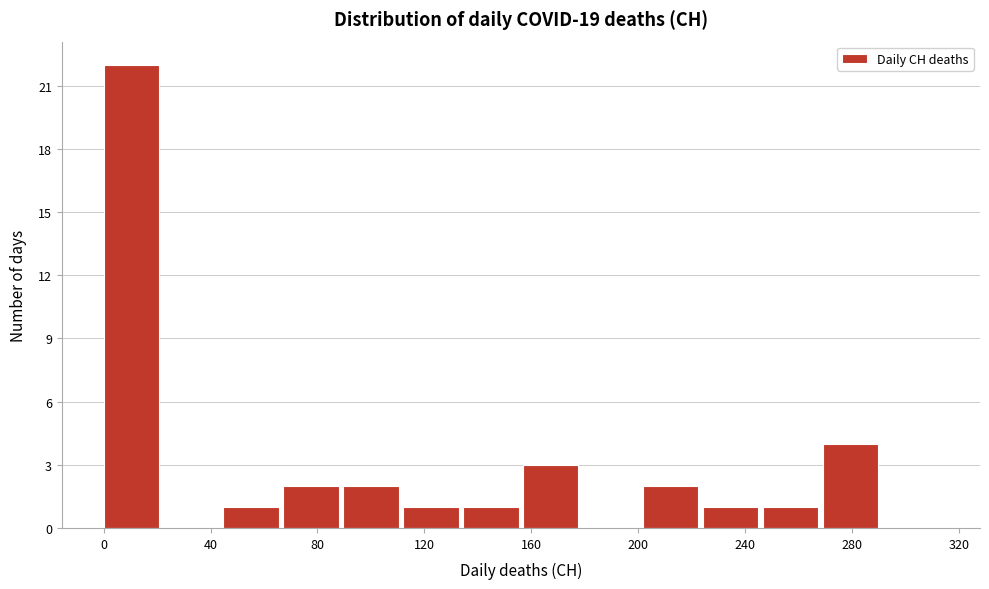

How tall is the bar that spans 45 to 65 on the x-axis? Neither the bar edges nor the heights are printed on the chart, so give them approximately, as read against the axes.

1